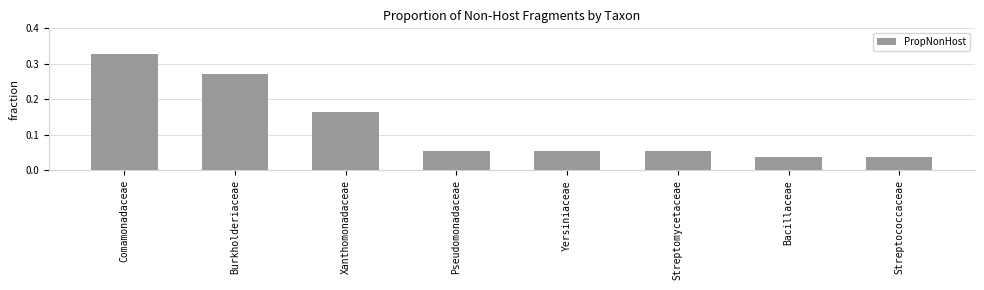

What is the sum of all values?

1.0